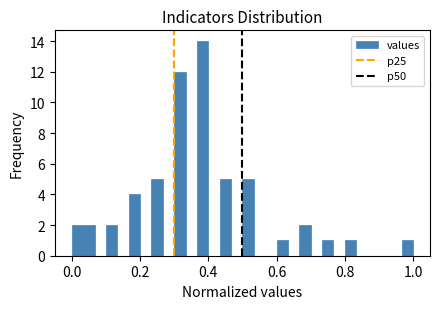

Around what value on the x-axis is the tallest bar? Give the approximate position of its centre, as read against the axis.

0.38